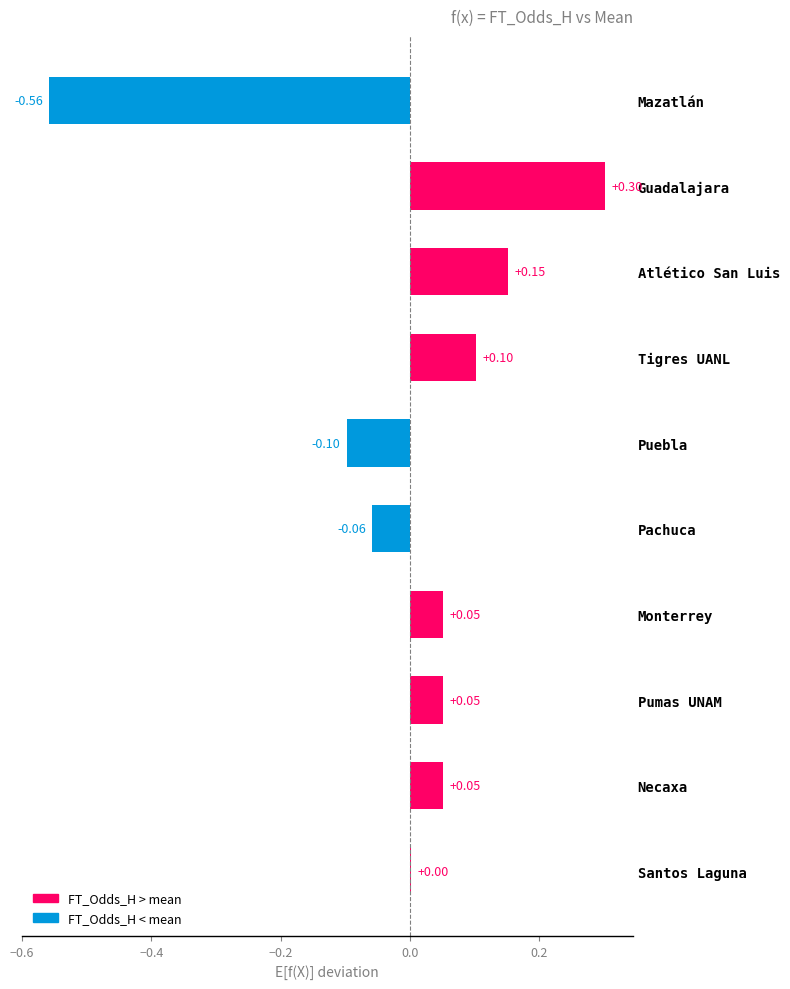

At which category does the chart reach its peak across all series?

Guadalajara